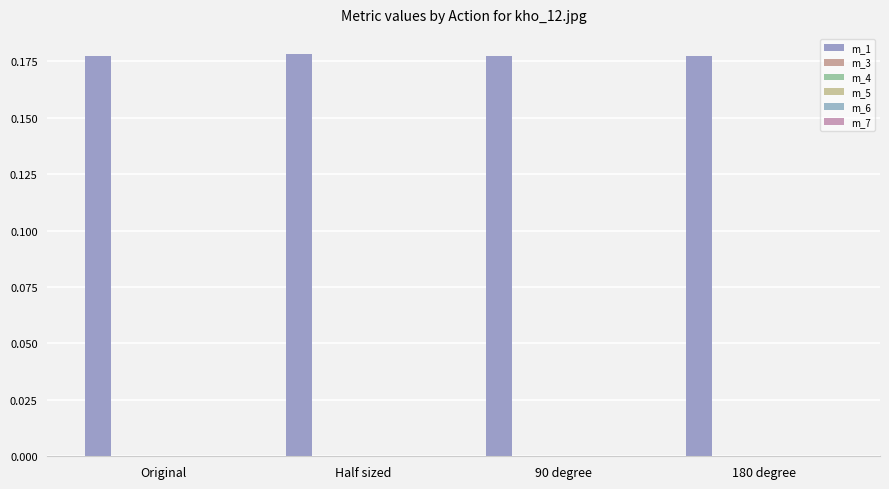

How many groups of bars are there?

4